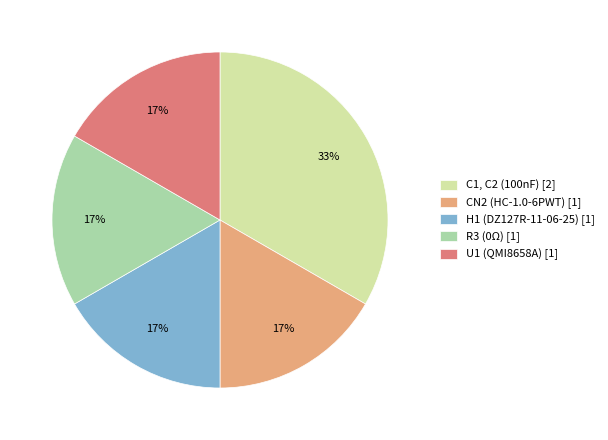

To the nearest percent, what portion does CN2 (HC-1.0-6PWT) [1] represent?

17%